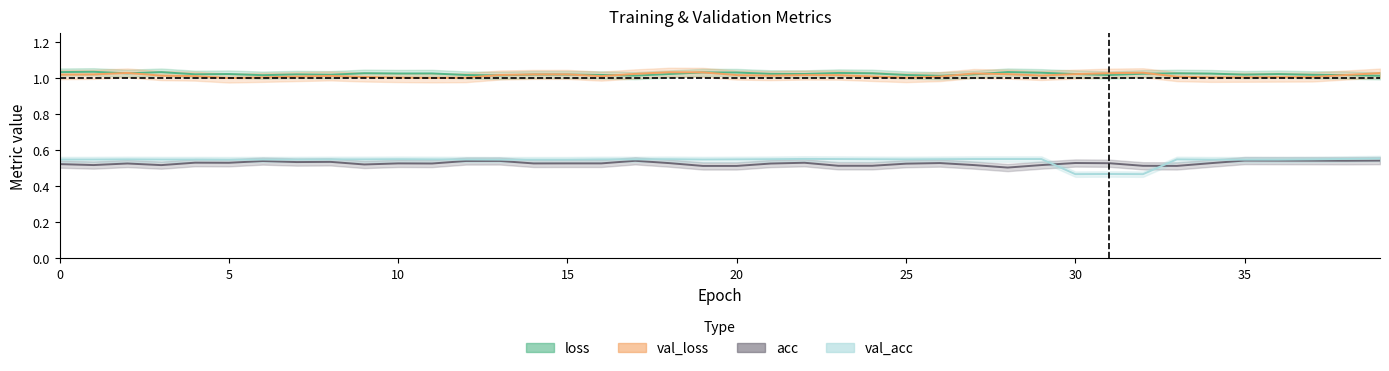

Which series has the largest total across all categories?

loss